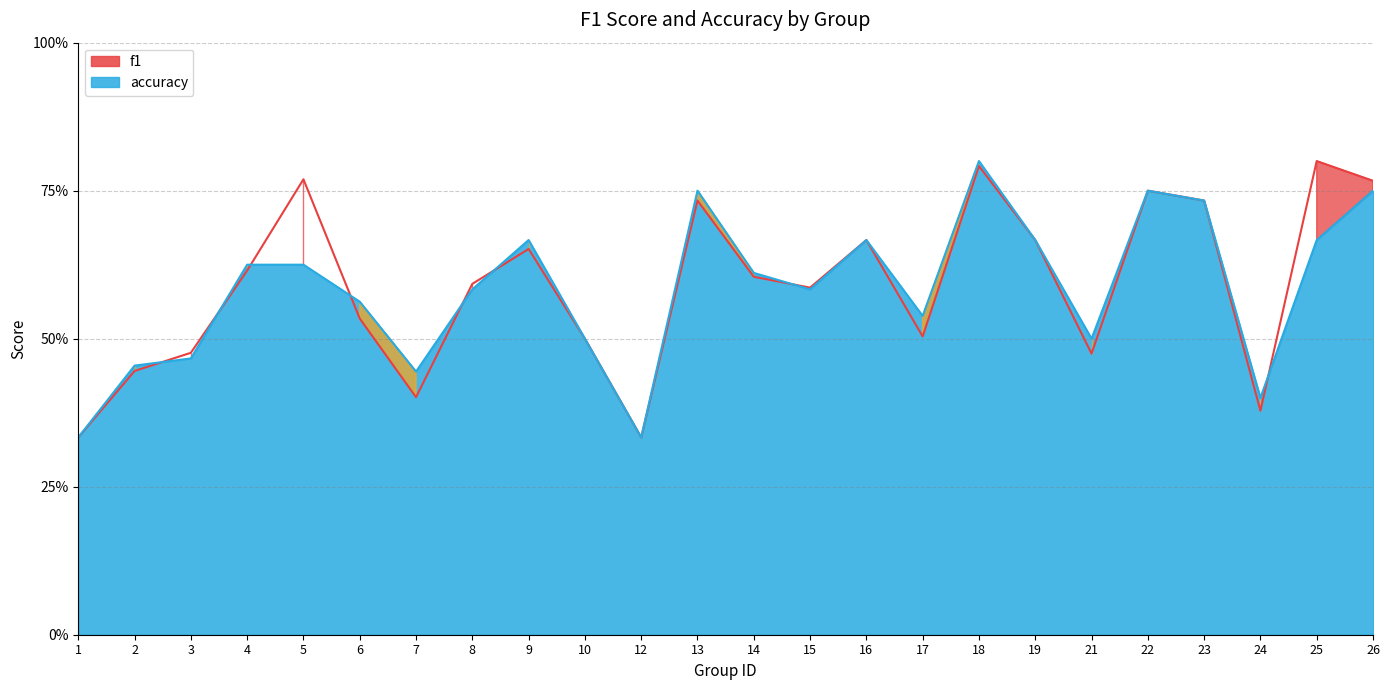

What is the sum of the accuracy values at 13 and 12?

1.1